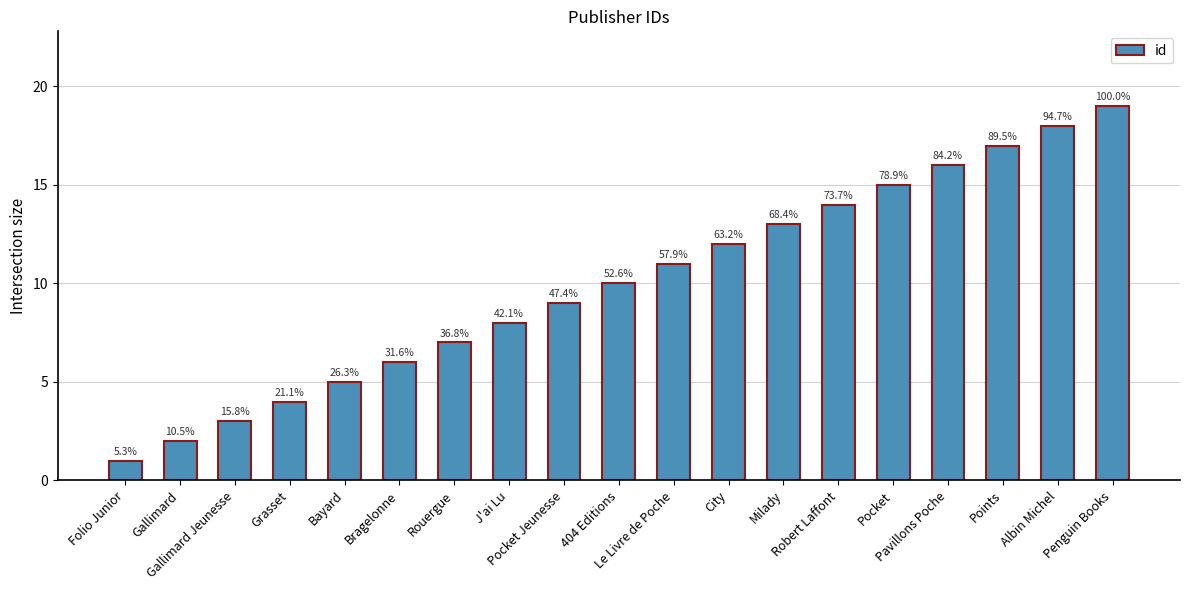

Does the chart contain stacked bars?

No